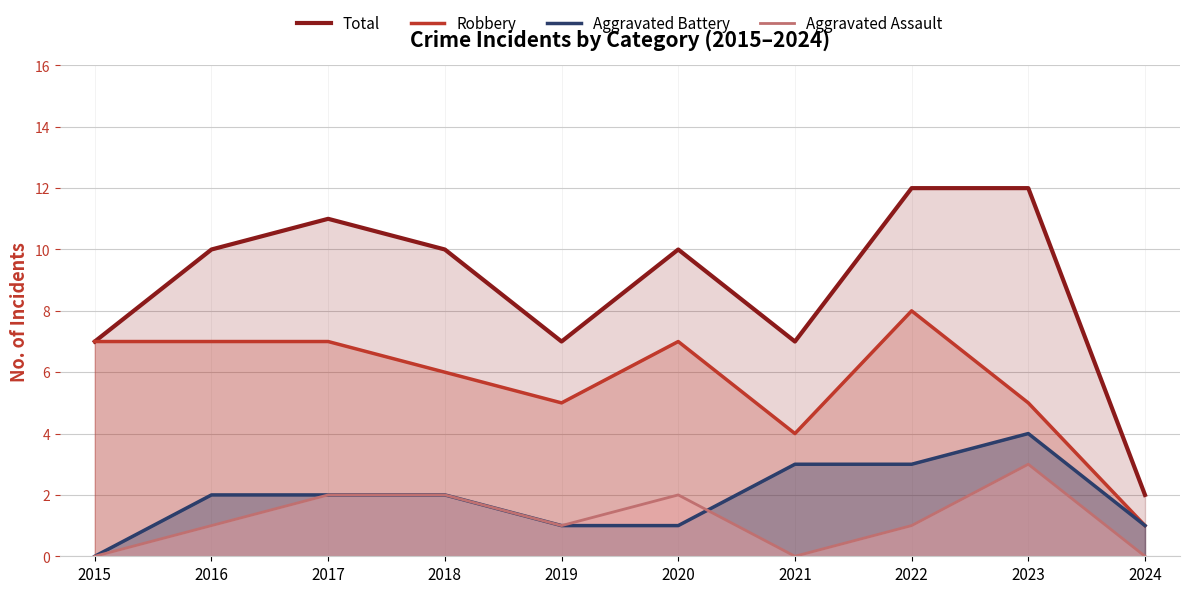

At how many categories does at least one series exceed 10?

3